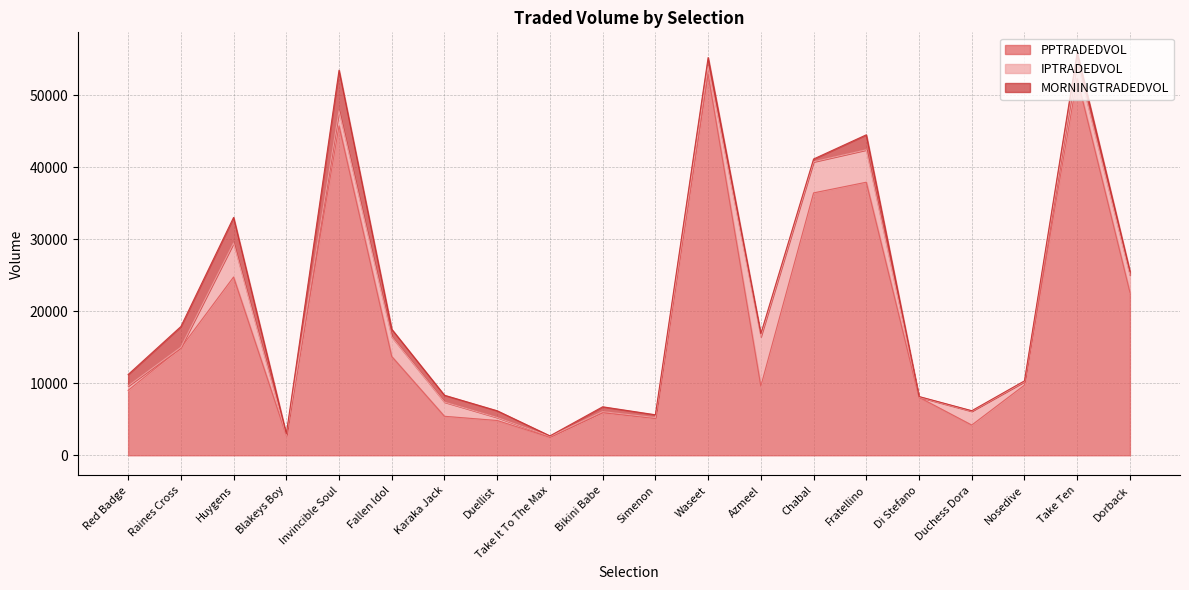

Reading left to right, transcribe all the data shown in this chart.

PPTRADEDVOL: 9013.8	14917.6	24759.3	2762.9	45754.3	13720.7	5415.6	4830.8	2494.8	5911.2	5127.7	52912.5	9608.9	36442.1	37924.4	8051.9	4197.7	9742.8	52358.6	22644.0
IPTRADEDVOL: 613.3	76.0	4717.0	9.2	2068.8	2724.7	1969.7	415.7	130.2	150.6	113.0	1077.1	6871.5	4319.8	4496.2	21.3	1921.7	481.3	2304.9	2396.1
MORNINGTRADEDVOL: 1589.0	2885.4	3561.5	192.4	5655.6	1061.5	952.4	934.3	70.1	673.5	385.3	1245.8	412.2	386.3	2089.3	88.4	70.5	113.2	1280.0	528.2